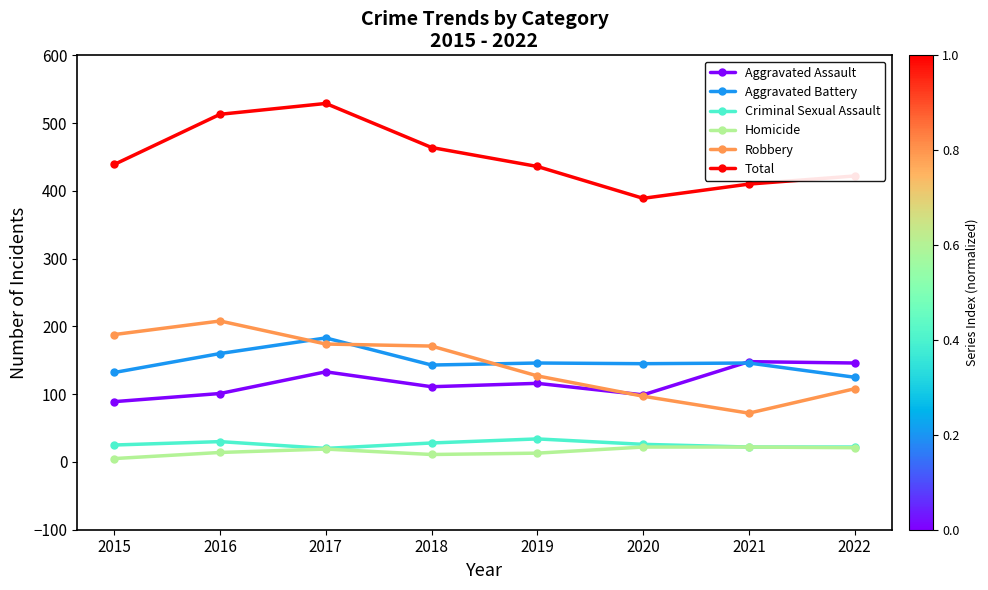

How many Criminal Sexual Assault values are between 22 and 30?

6